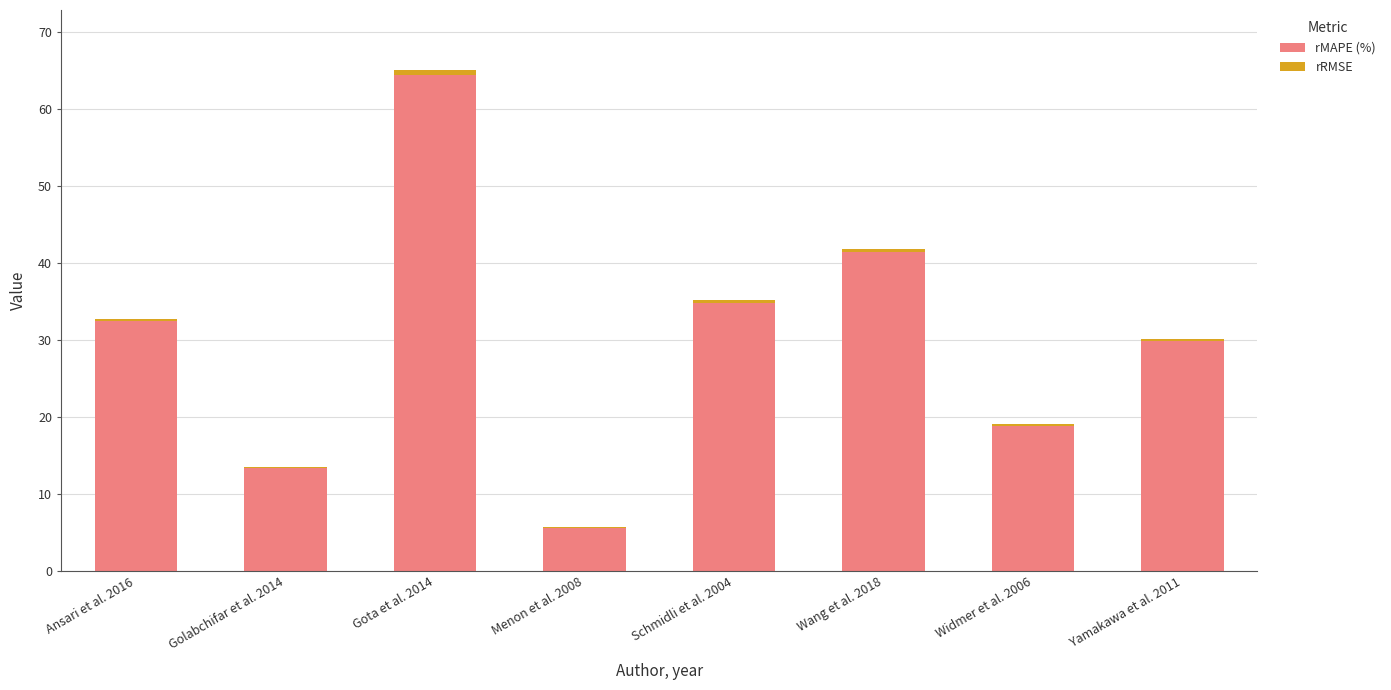

At which label does rMAPE (%) reach its peak?

Gota et al. 2014